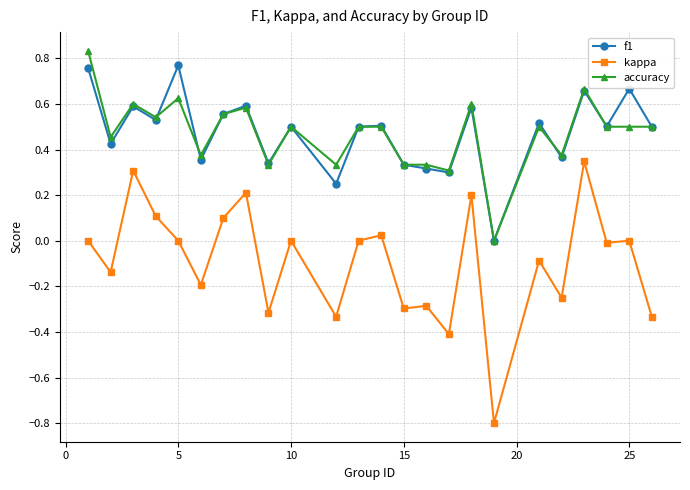

True or false: kappa has more than 2 interior local peaks.

True